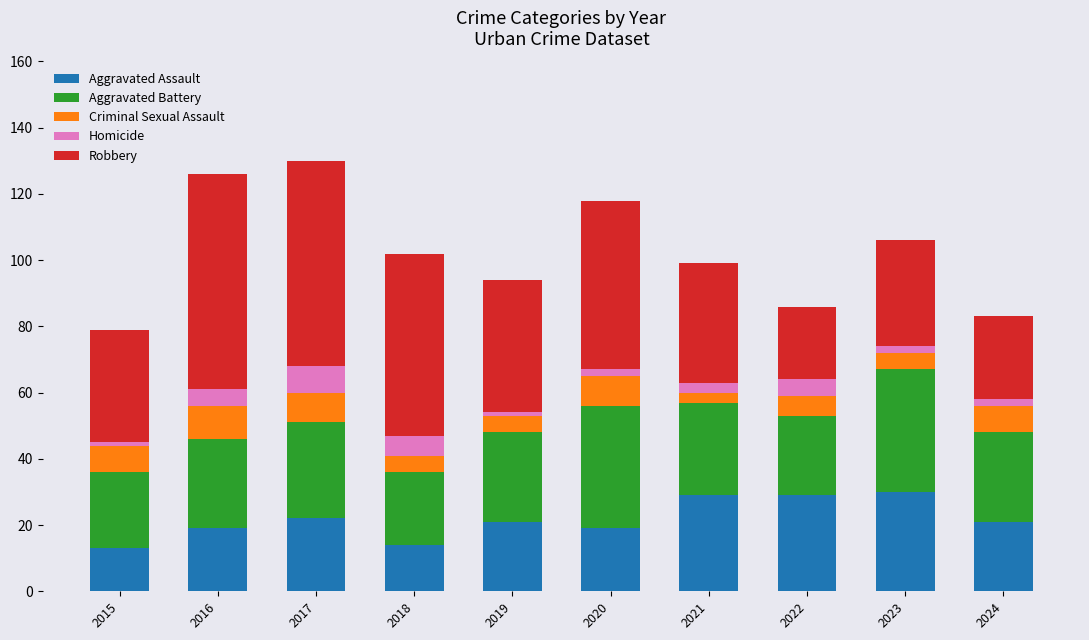

What is the maximum value for Aggravated Assault?

30